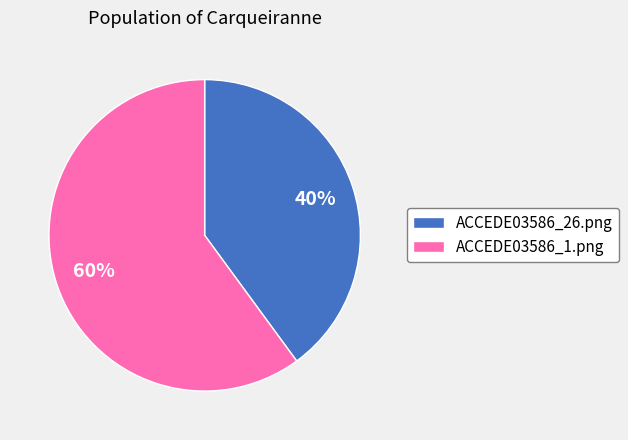

Rank the categories by value from highest to lowest.

ACCEDE03586_1.png, ACCEDE03586_26.png